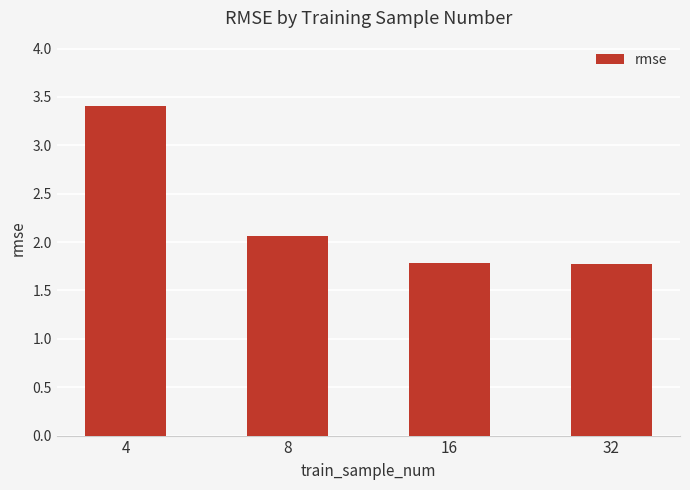

Reading left to right, extract all data points from this chart.

4=3.4	8=2.1	16=1.8	32=1.8